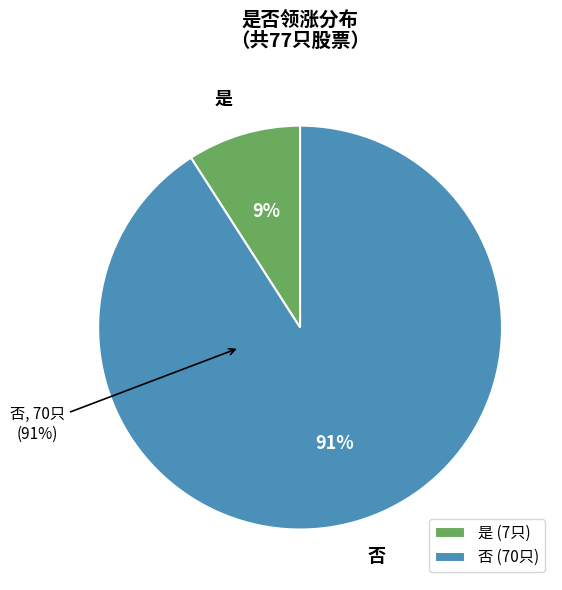

To the nearest percent, what is the combined percentage of 否 and 是?

100%